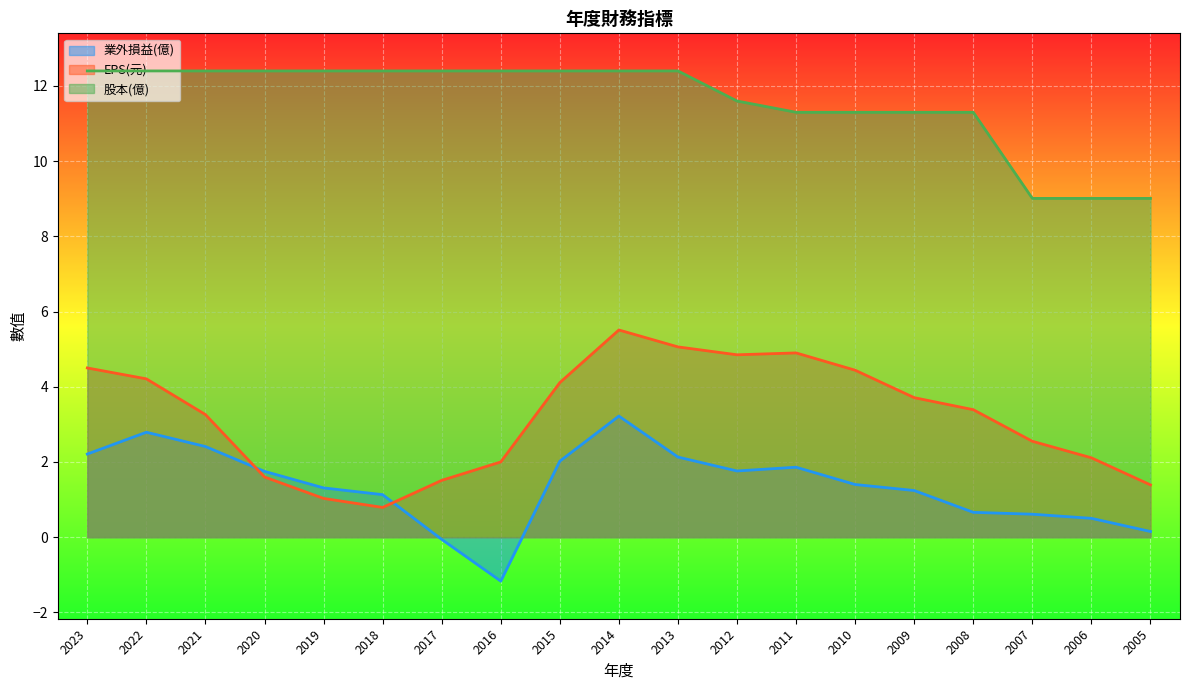

True or false: 股本(億) and 業外損益(億) cross at least once.

False